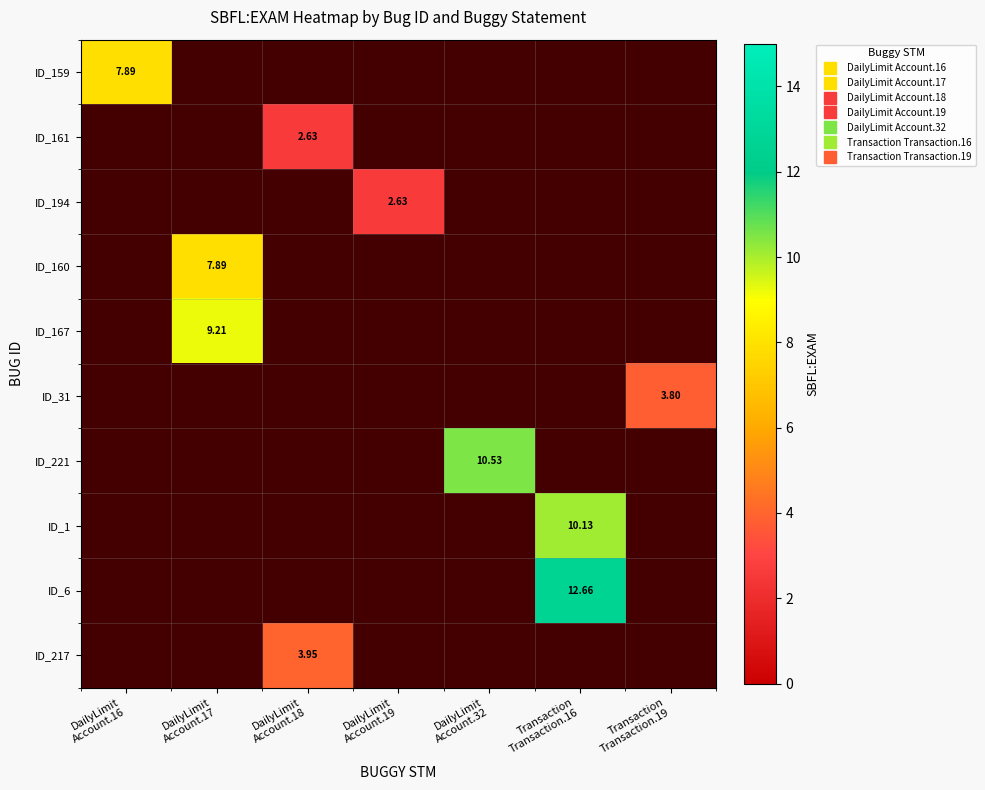

At how many categories does at least one series exceed 3?

6